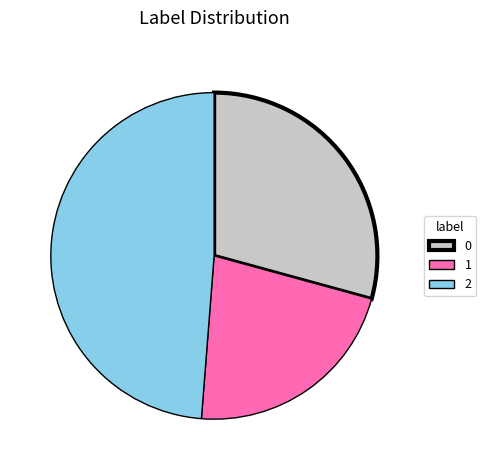

Is there any slice that represents more than half of the pie?

No